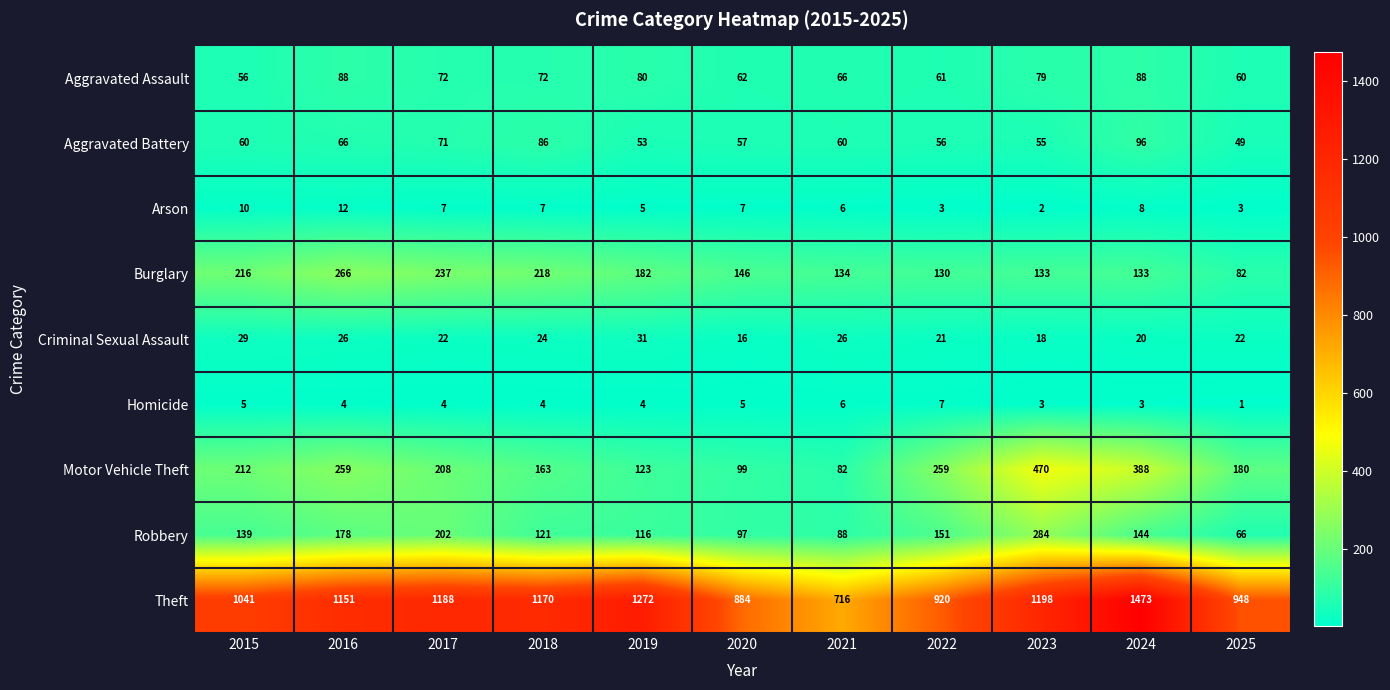

What is the maximum value for Aggravated Assault?

88